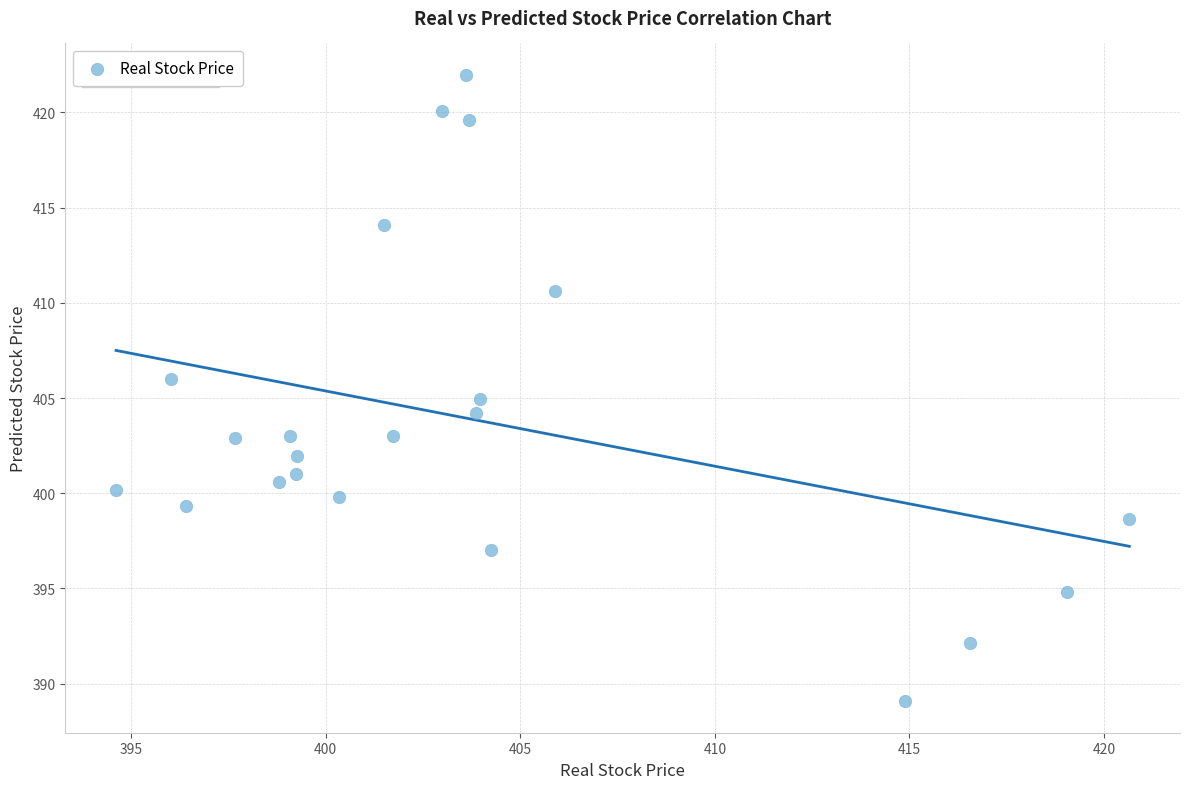

What is the range of X values (max minus min)?

26.0